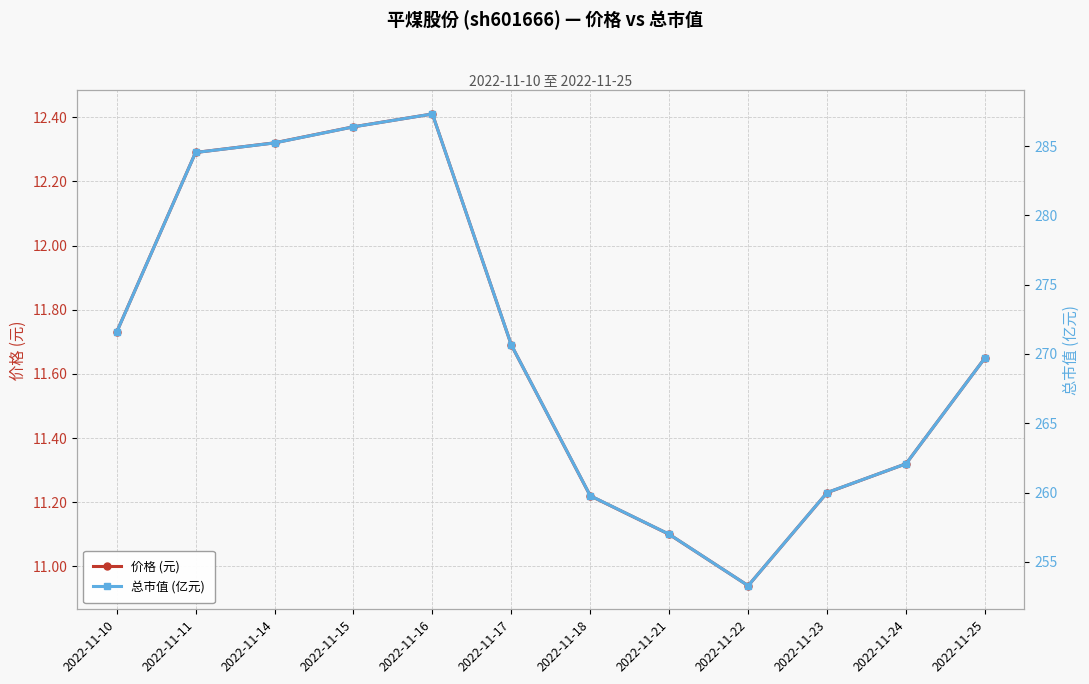

What is the maximum value for 价格 (元)?

12.4